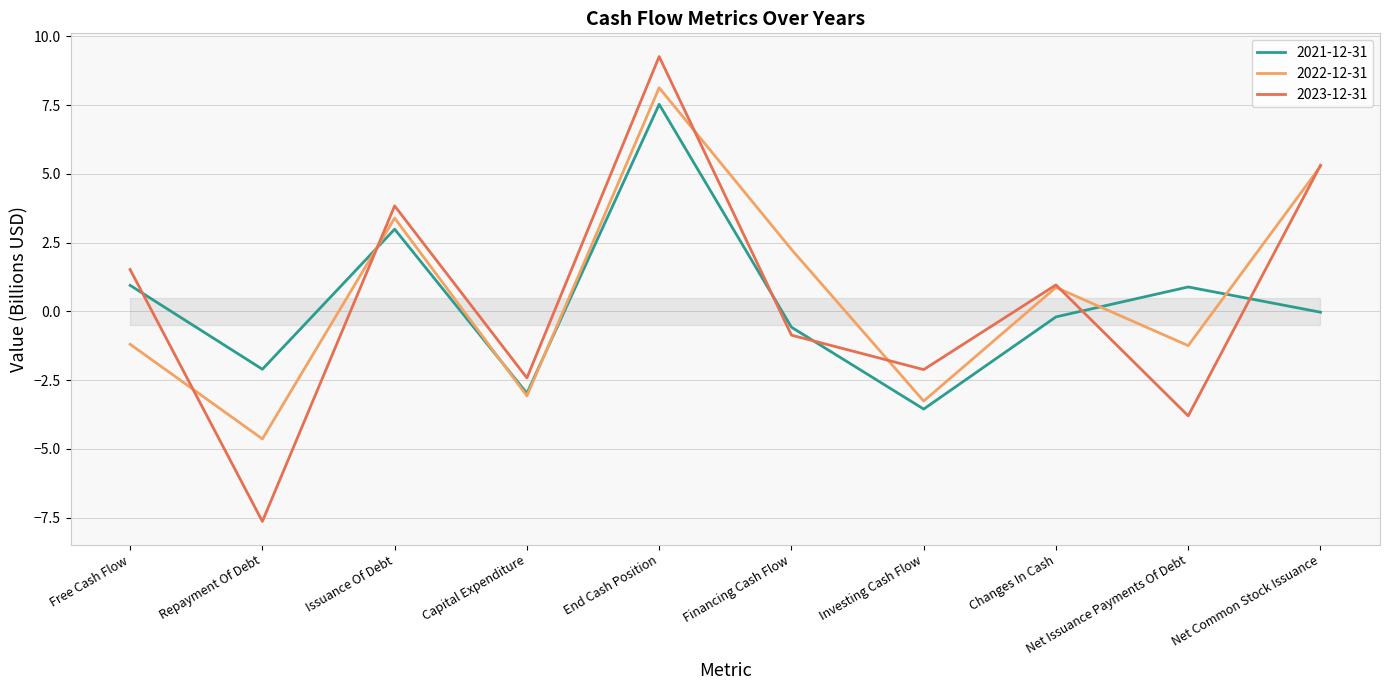

Between Issuance Of Debt and Capital Expenditure, which is larger?

Issuance Of Debt